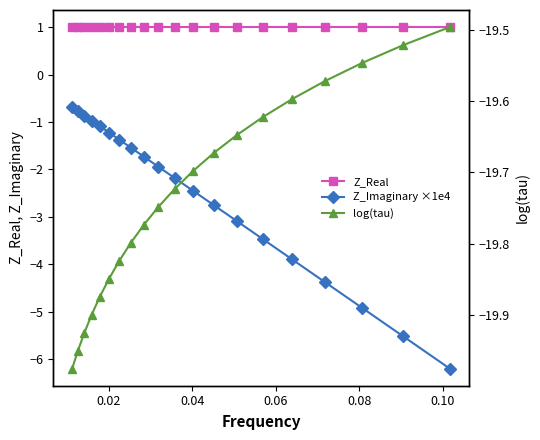

List the series in order of their peak value, lowest first.

log(tau), Z_Imaginary ×1e4, Z_Real